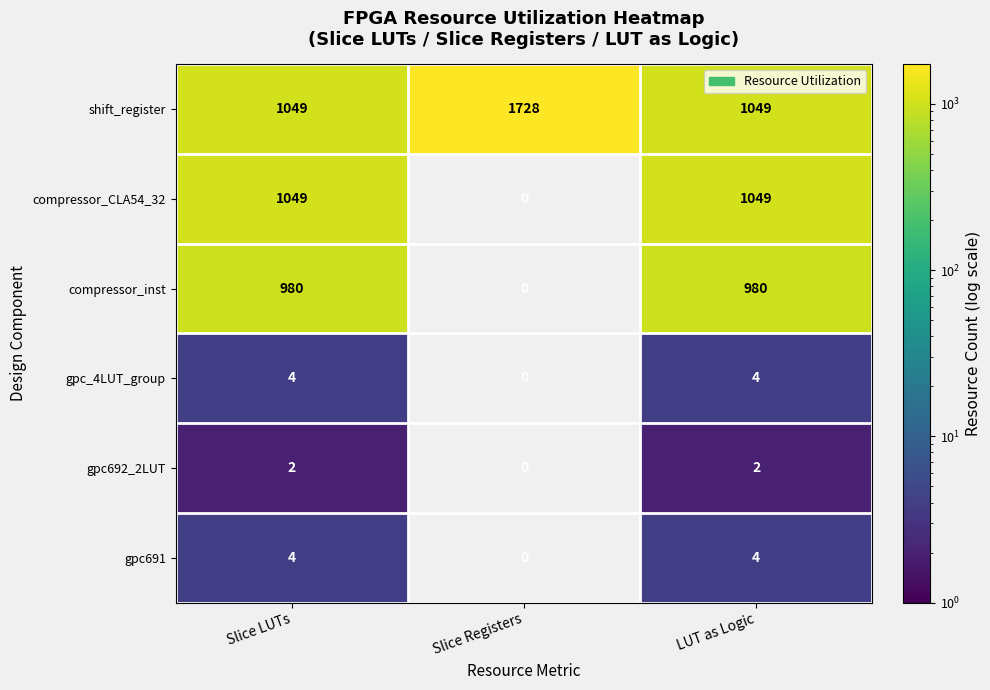

Count the number of categories in the chart.

3